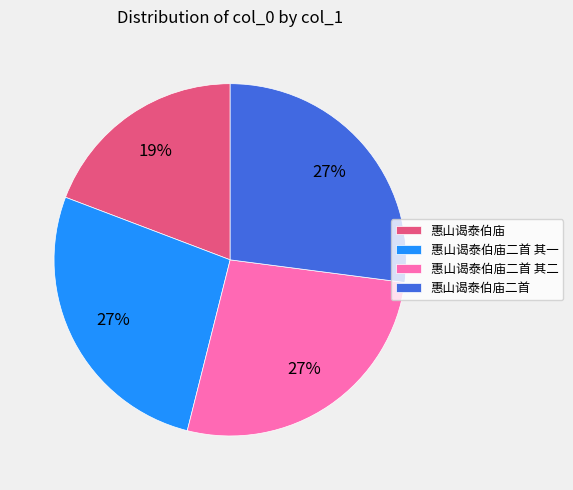

How many slices are in this pie chart?

4